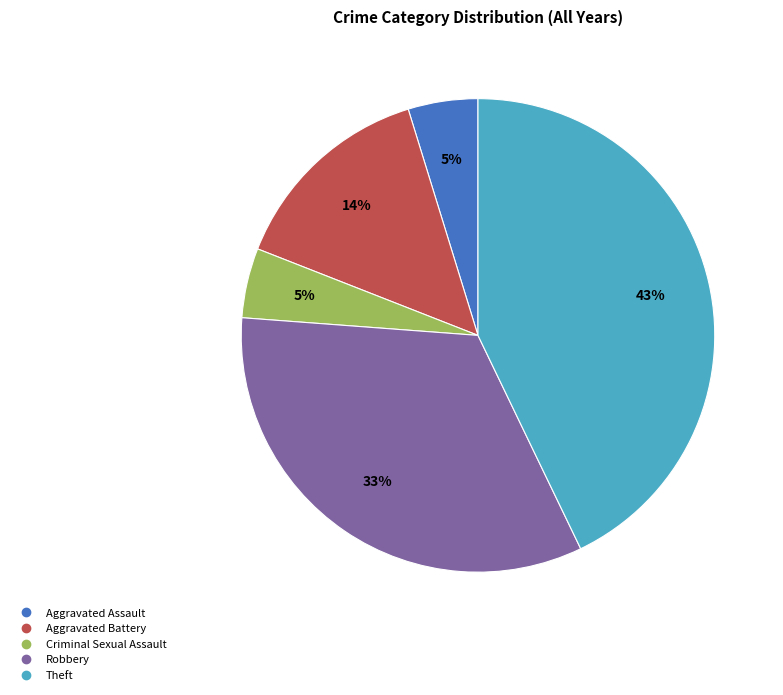

Which has a higher value, Criminal Sexual Assault or Theft?

Theft